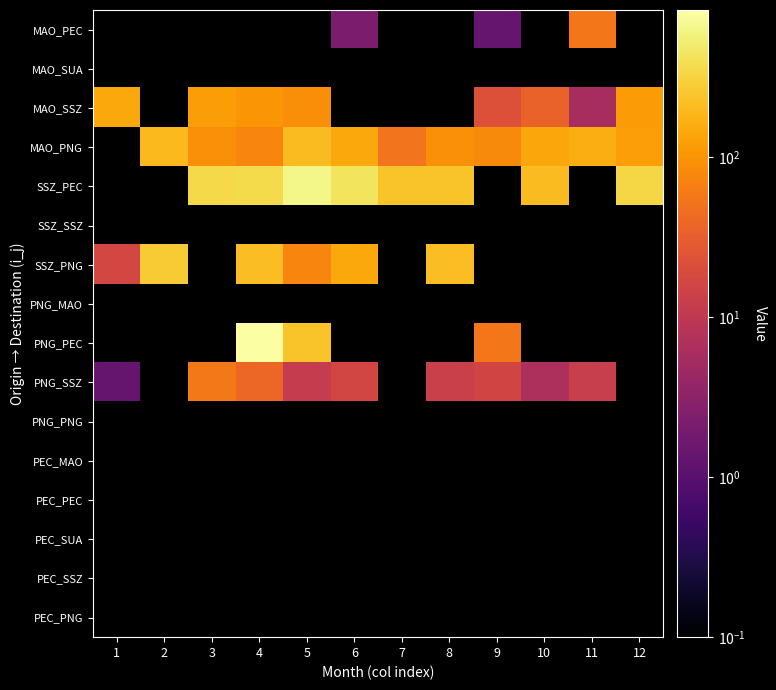

What is the difference between the PNG_SSZ values at 11 and 8?

0.9